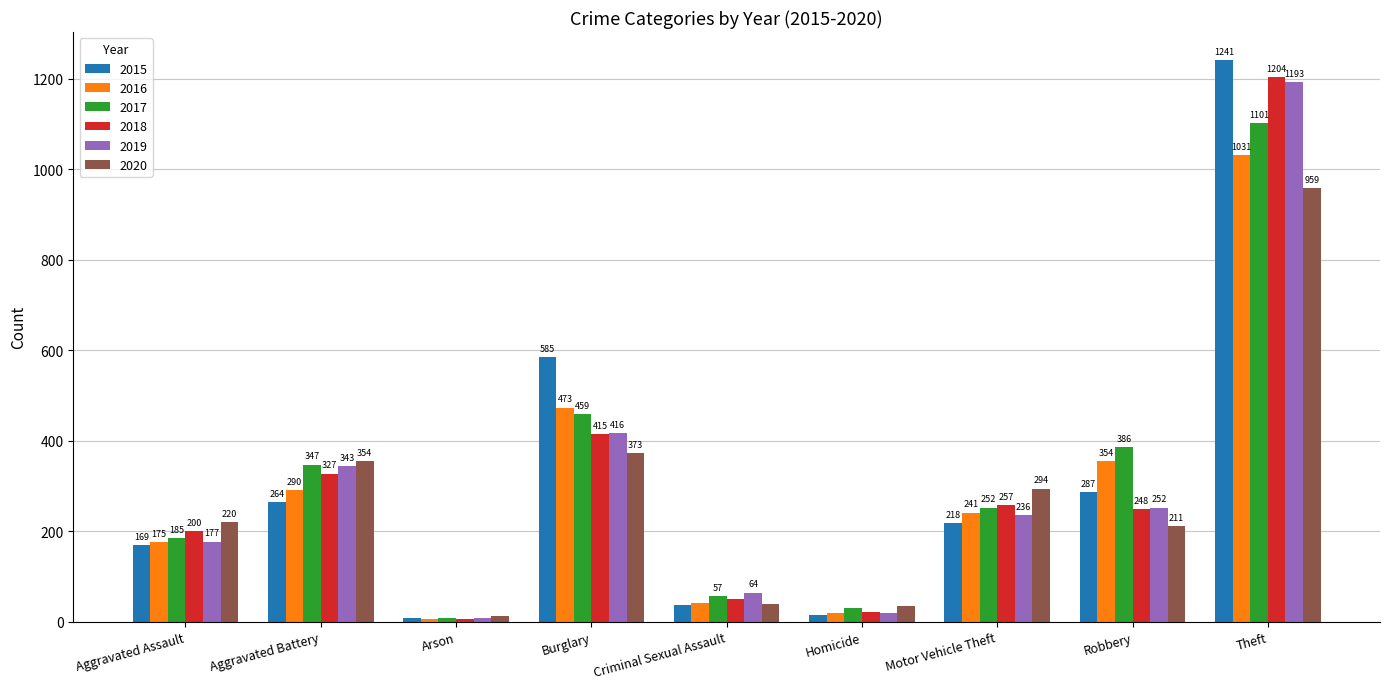

What are all the series names shown in the legend?

2015, 2016, 2017, 2018, 2019, 2020